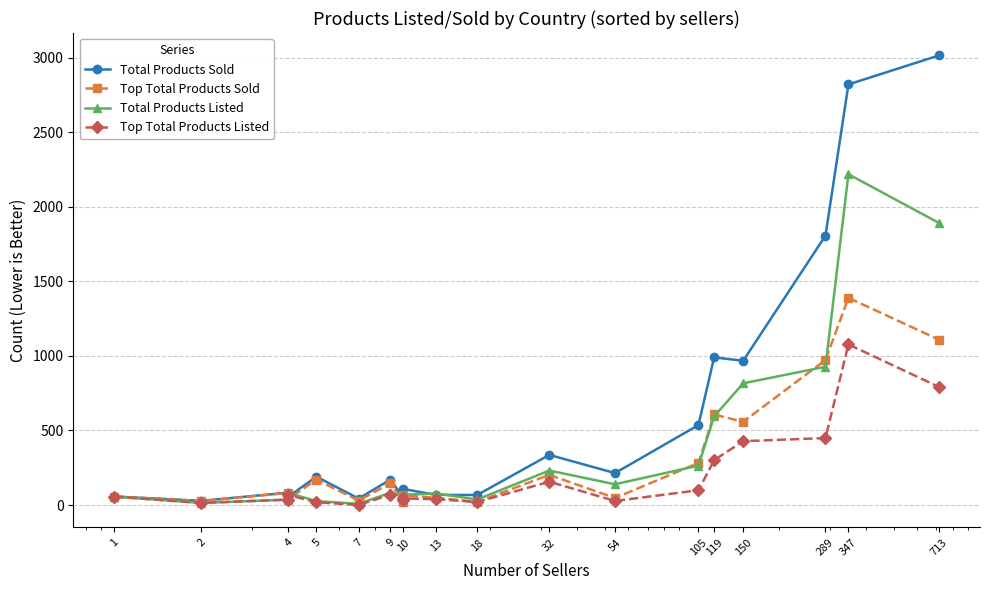

The Top Total Products Sold series shows 57 at 1. True or false?

True